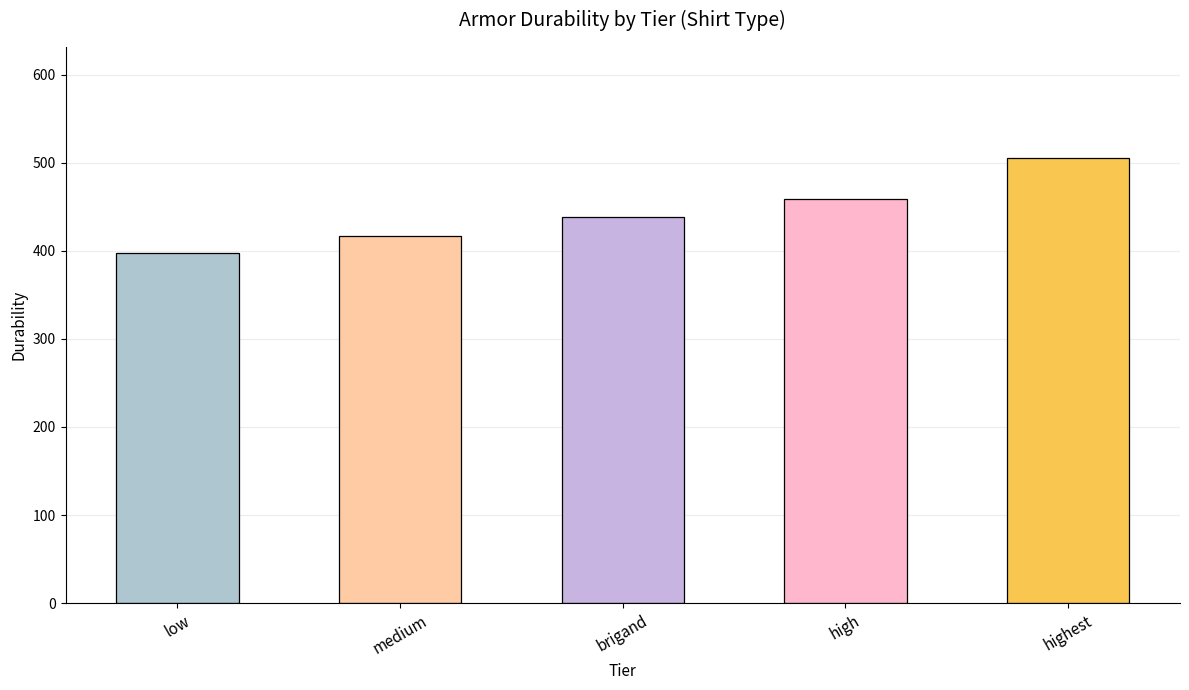

What is the difference between the maximum and minimum values?

107